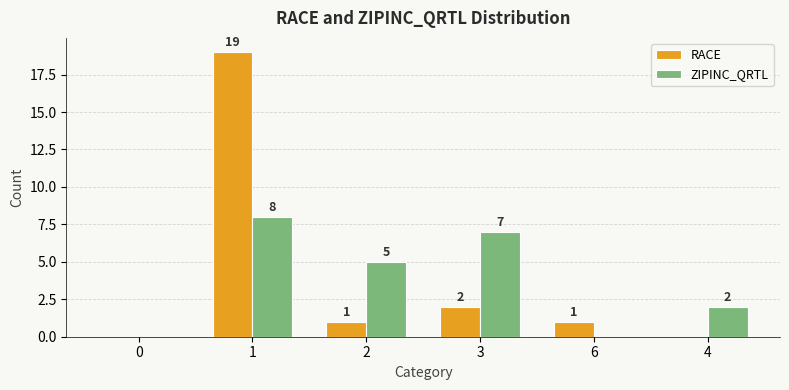

Which label corresponds to the largest value in the chart?

1